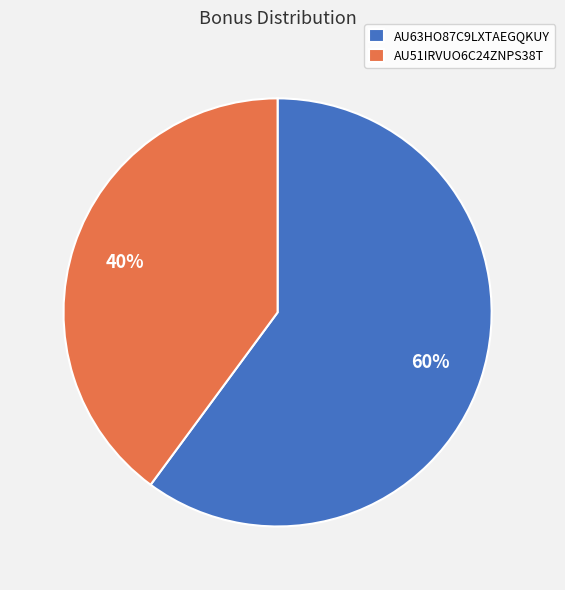

The AU63HO87C9LXTAEGQKUY slice represents 54% of the pie. True or false?

False